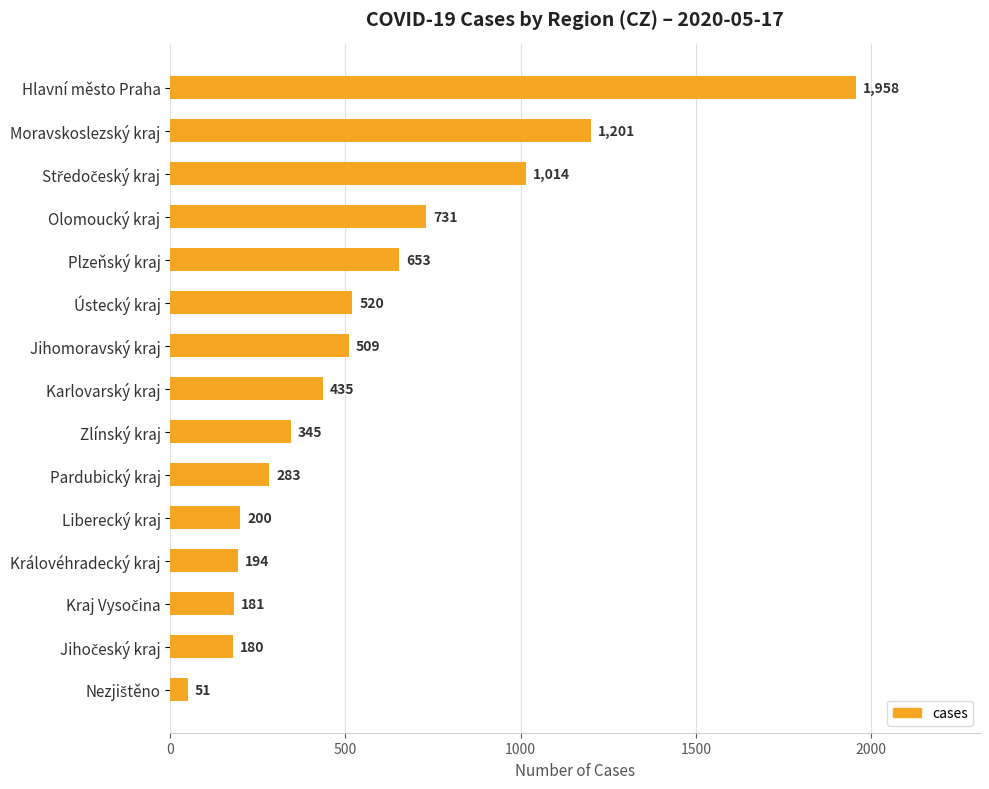

Reading bottom to top, what are all the values shown in this chart?

51	180	181	194	200	283	345	435	509	520	653	731	1014	1201	1958